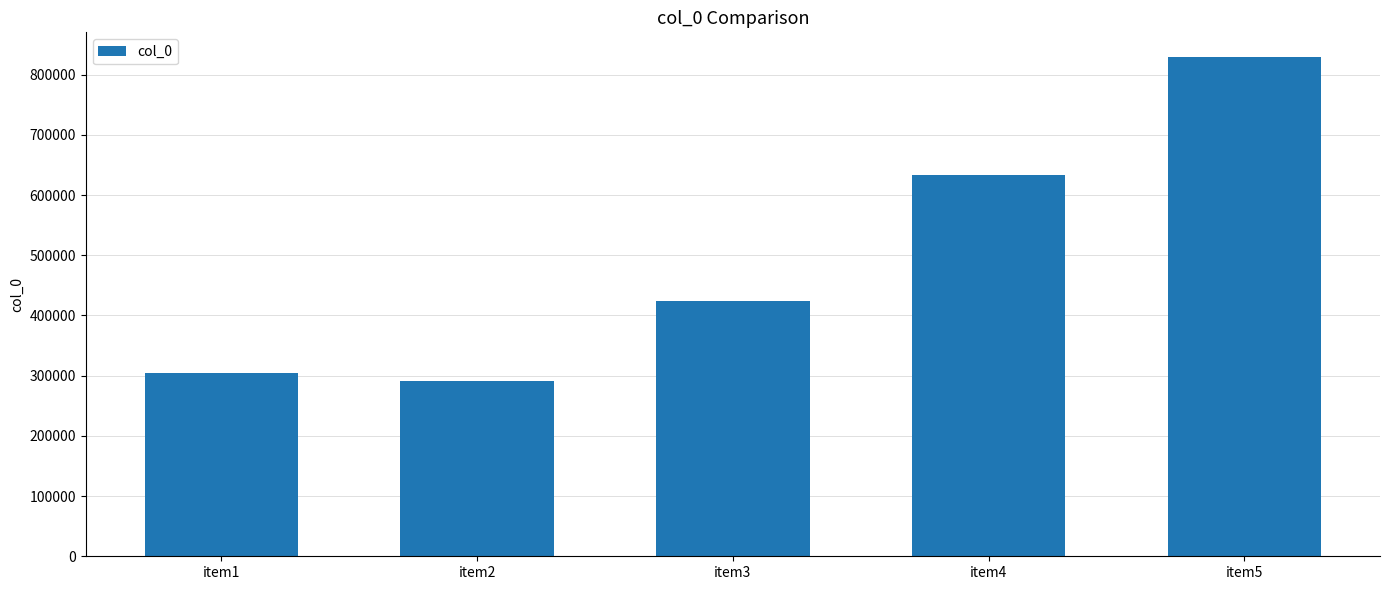

Are the bars grouped side by side (vs. stacked)?

No